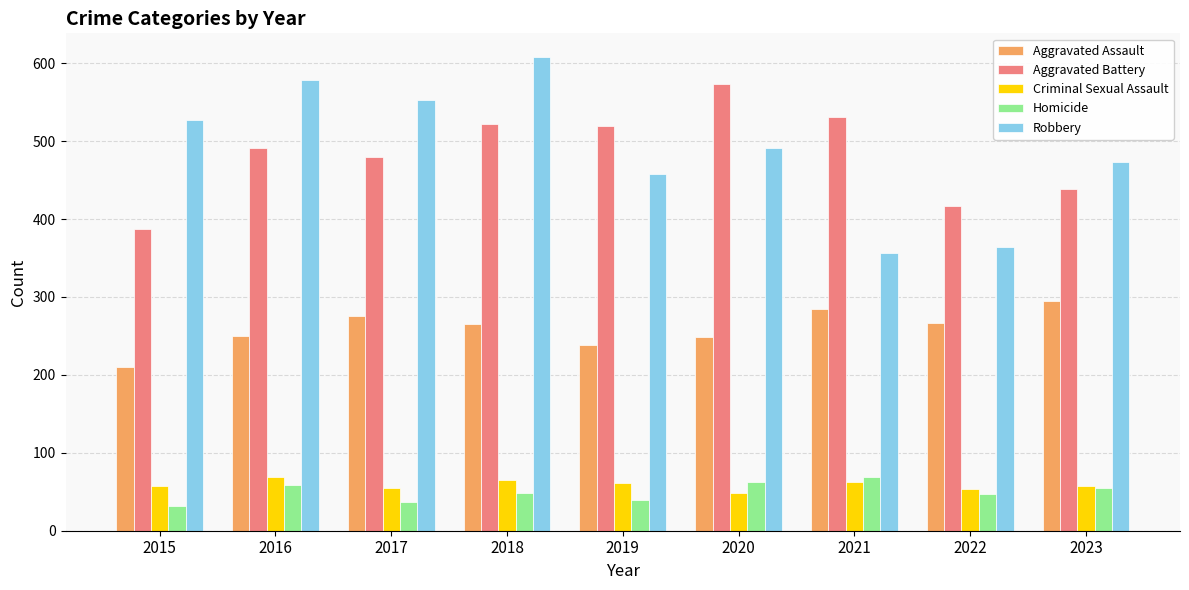

How many bars are there in each group?

5